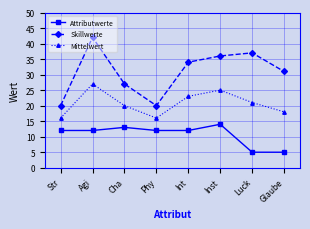

Reading left to right, list all the values displayed in this chart.

Attributwerte: Str=12	Agi=12	Cha=13	Phy=12	Int=12	Inst=14	Luck=5	Glaube=5
Skillwerte: Str=20	Agi=42	Cha=27	Phy=20	Int=34	Inst=36	Luck=37	Glaube=31
Mittelwert: Str=16	Agi=27	Cha=20	Phy=16	Int=23	Inst=25	Luck=21	Glaube=18